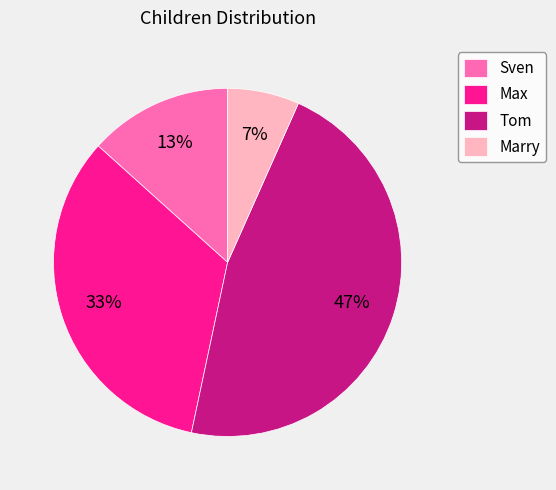

To the nearest percent, what is the difference between the largest and smallest slice percentages?

40%